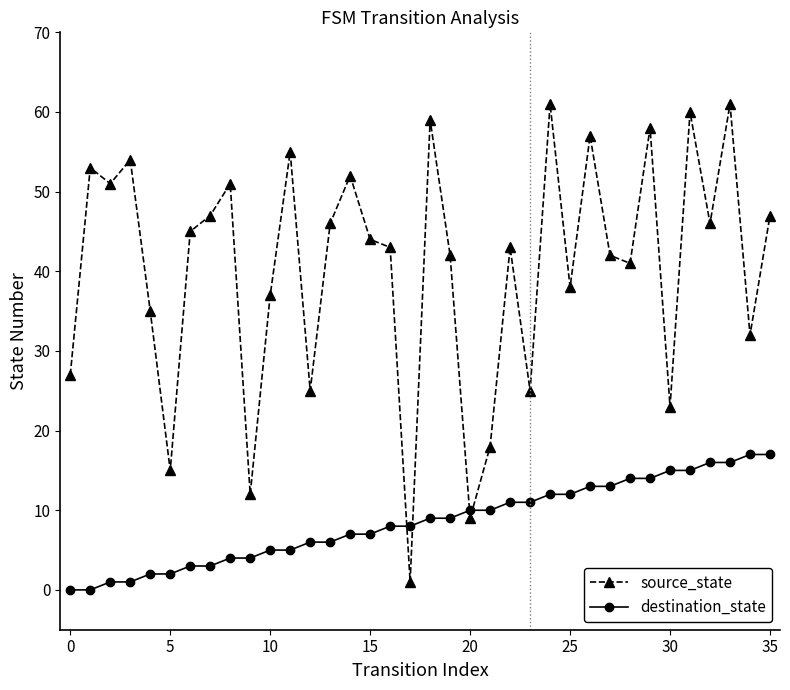

Rank the series by their average value, from highest to lowest.

source_state, destination_state